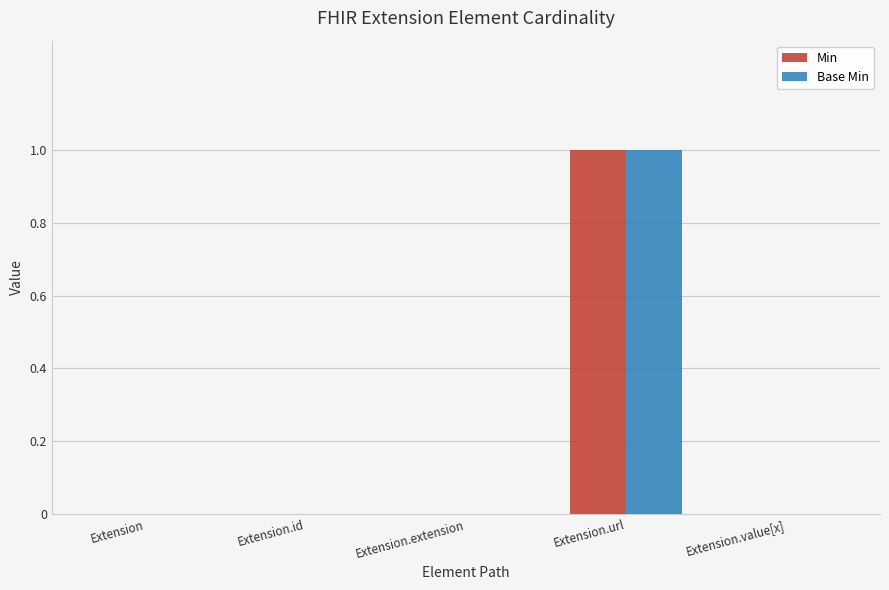

What is the highest value of the Base Min series?

1